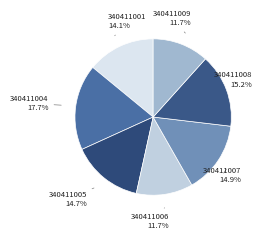

Count the number of slices in the pie.

7